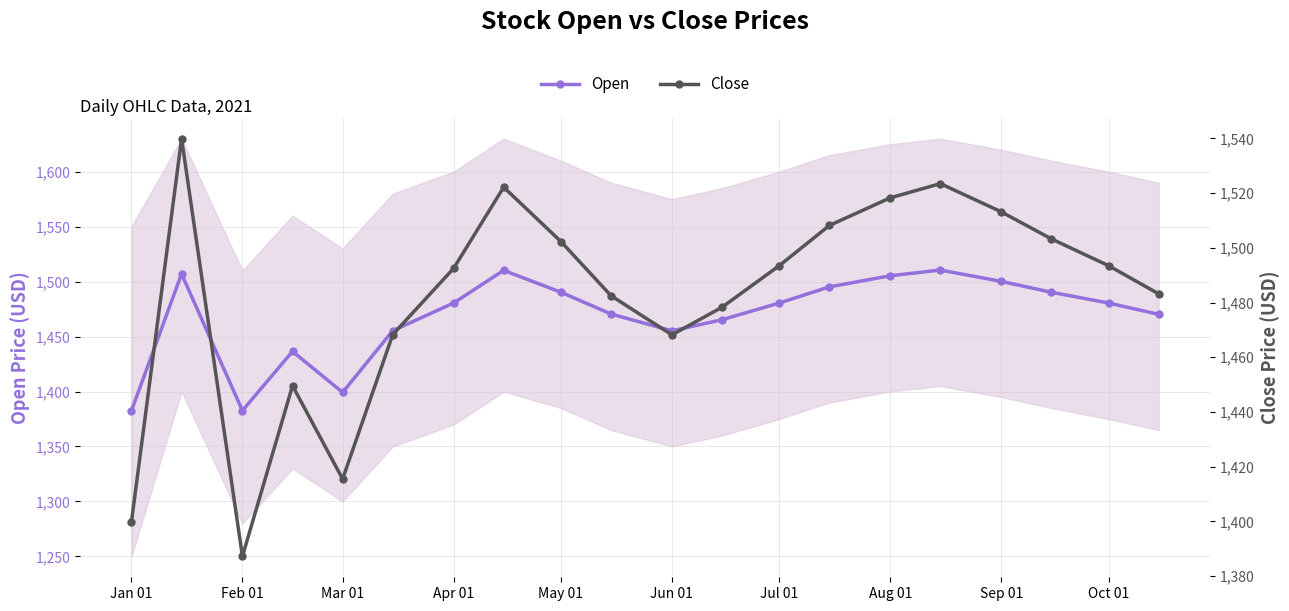

What is the sum of all Close values?

29643.1